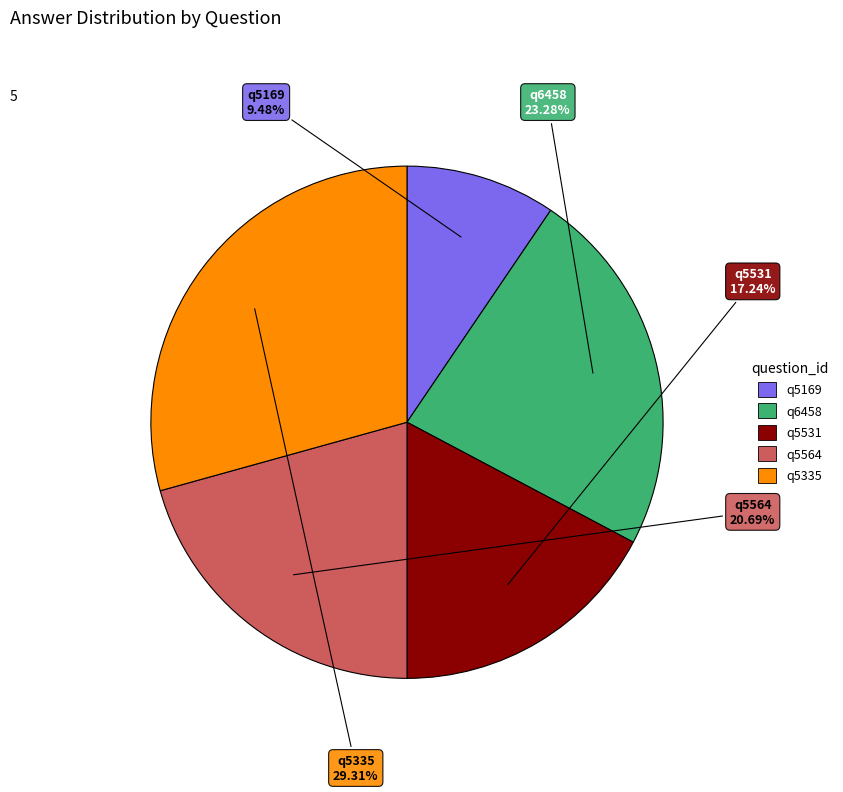

Rank the categories by value from highest to lowest.

q5335, q6458, q5564, q5531, q5169